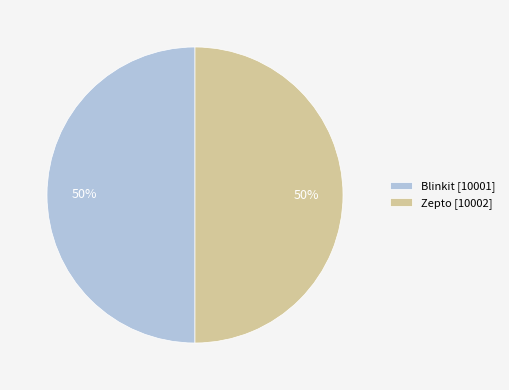

To the nearest percent, what is the average slice percentage?

50%